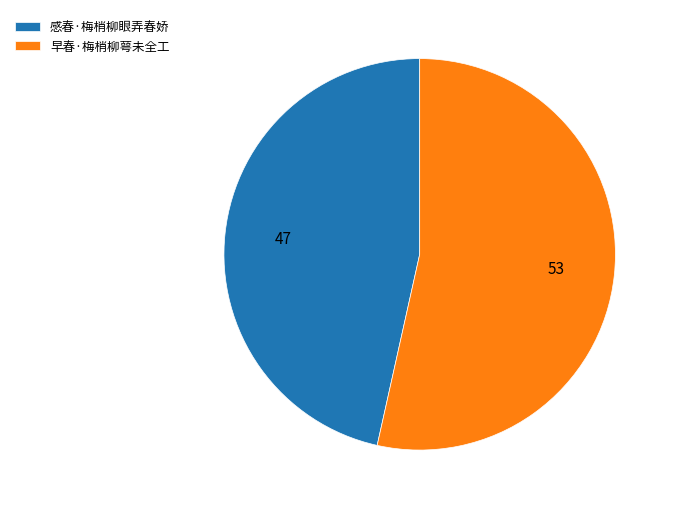

True or false: 感春·梅梢柳眼弄春娇 accounts for 47% of the total.

True